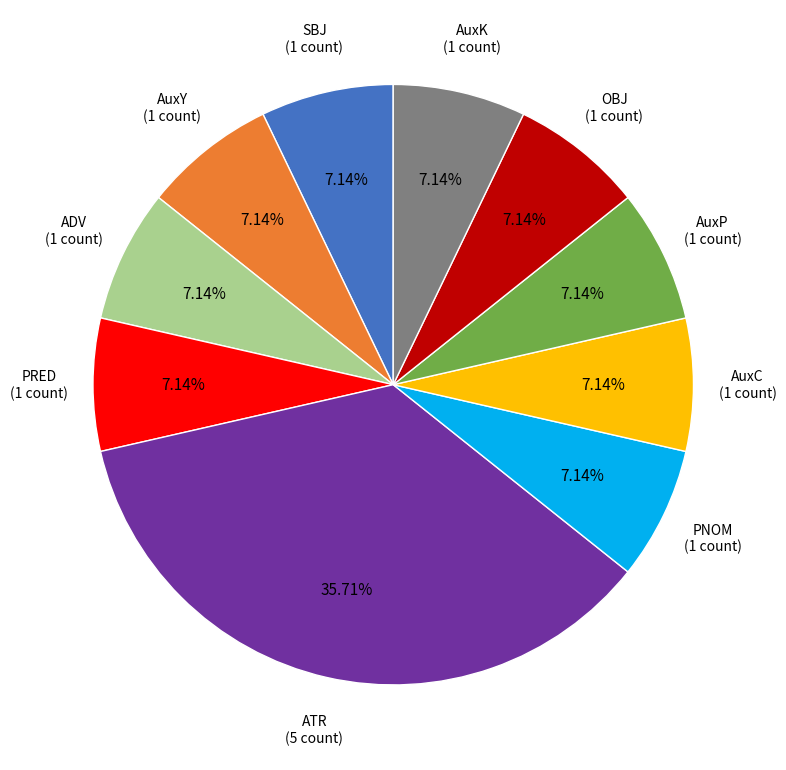

Is there a majority slice in this chart?

No